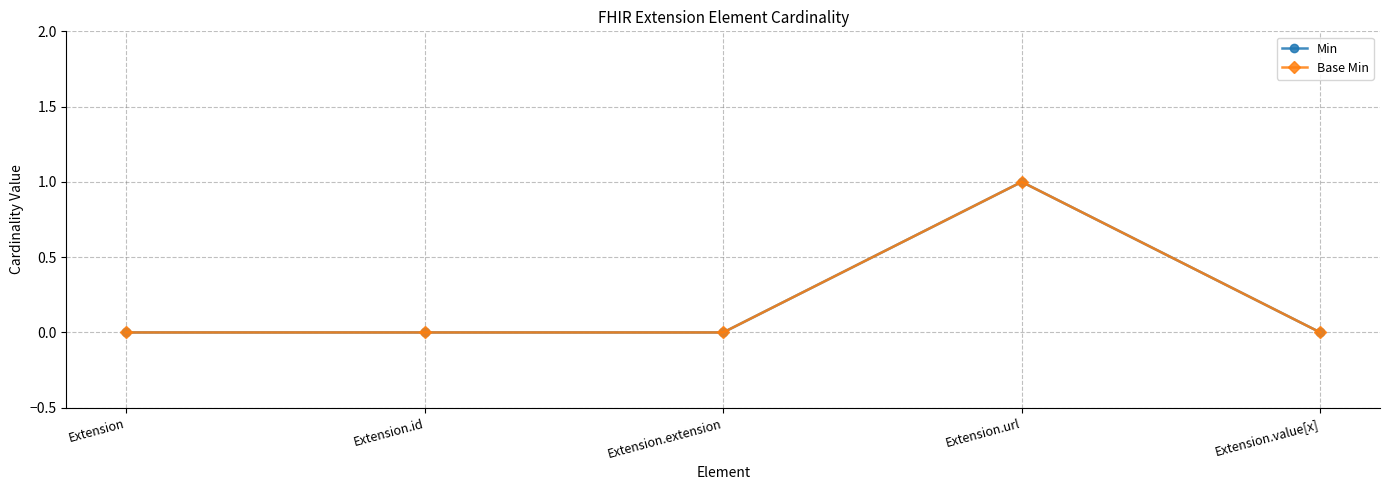

The Min series shows 0 at Extension.extension. True or false?

True